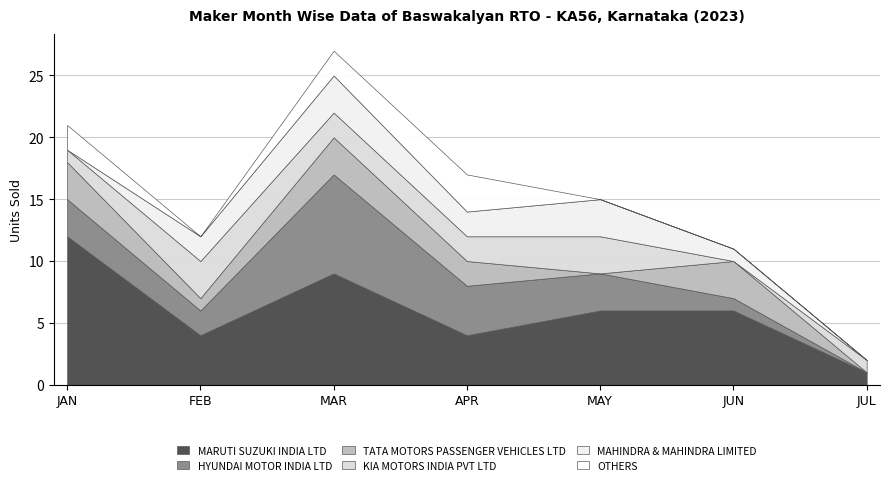

Which has a higher value, MAY or MAR?

MAR